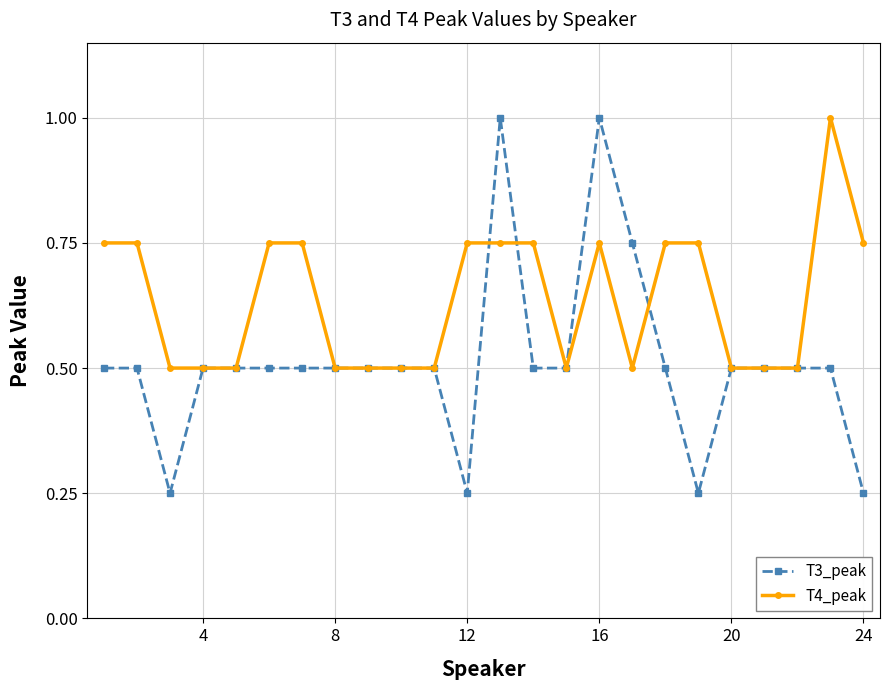

True or false: T3_peak has more than 0 interior local peaks.

True